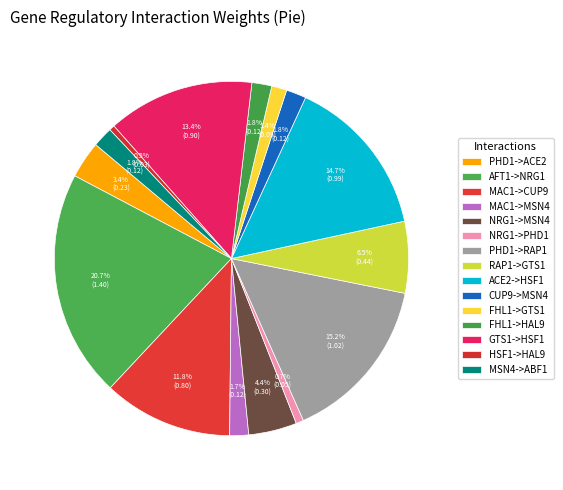

Count the number of slices in the pie.

15